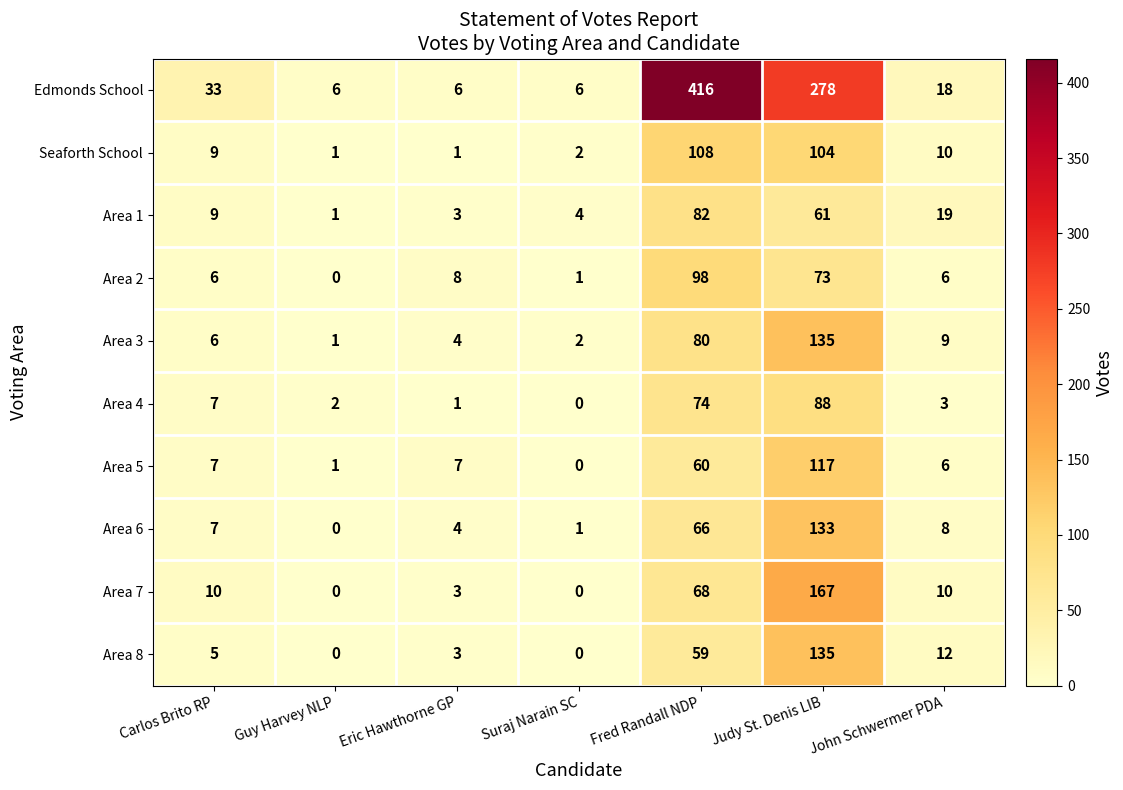

Between Carlos Brito RP and Eric Hawthorne GP, which series saw the biggest shift?

Edmonds School